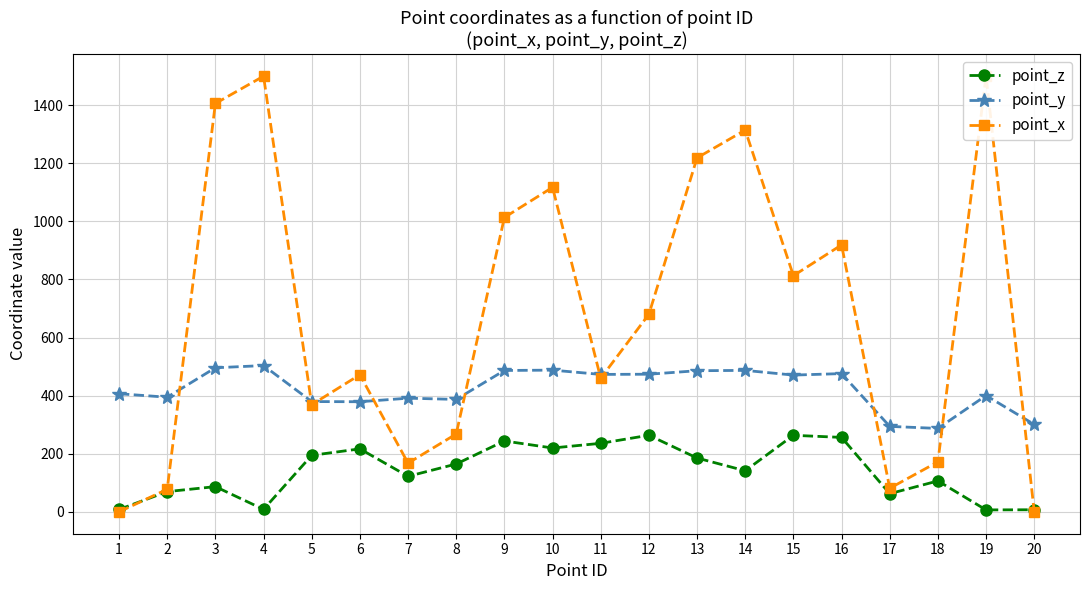

Rank the series at 13 from highest to lowest value.

point_x, point_y, point_z